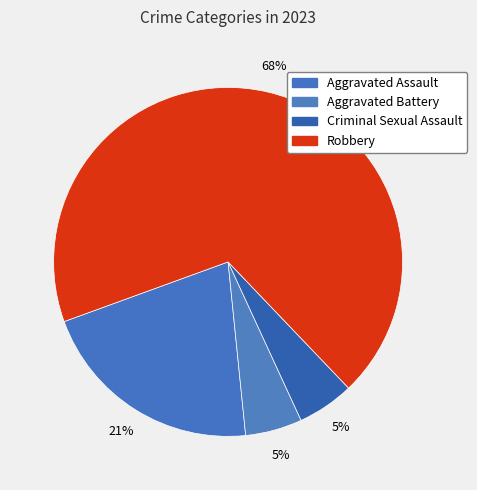

Rank the categories by value from highest to lowest.

Robbery, Aggravated Assault, Aggravated Battery, Criminal Sexual Assault